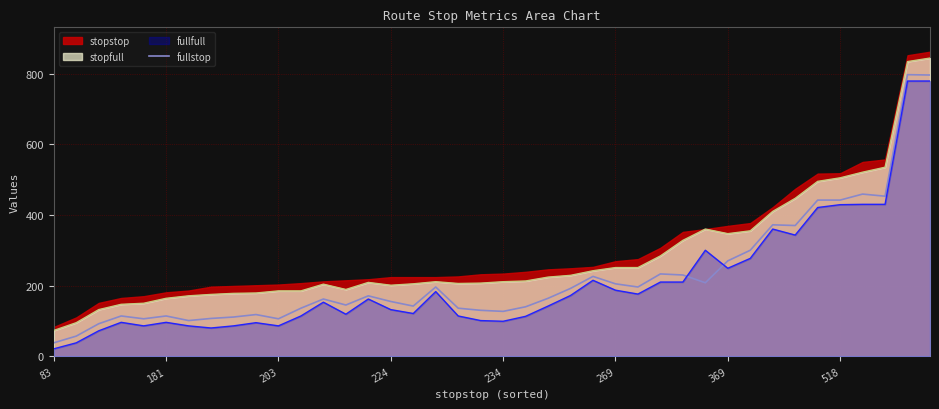

Count the number of categories in the chart.

40